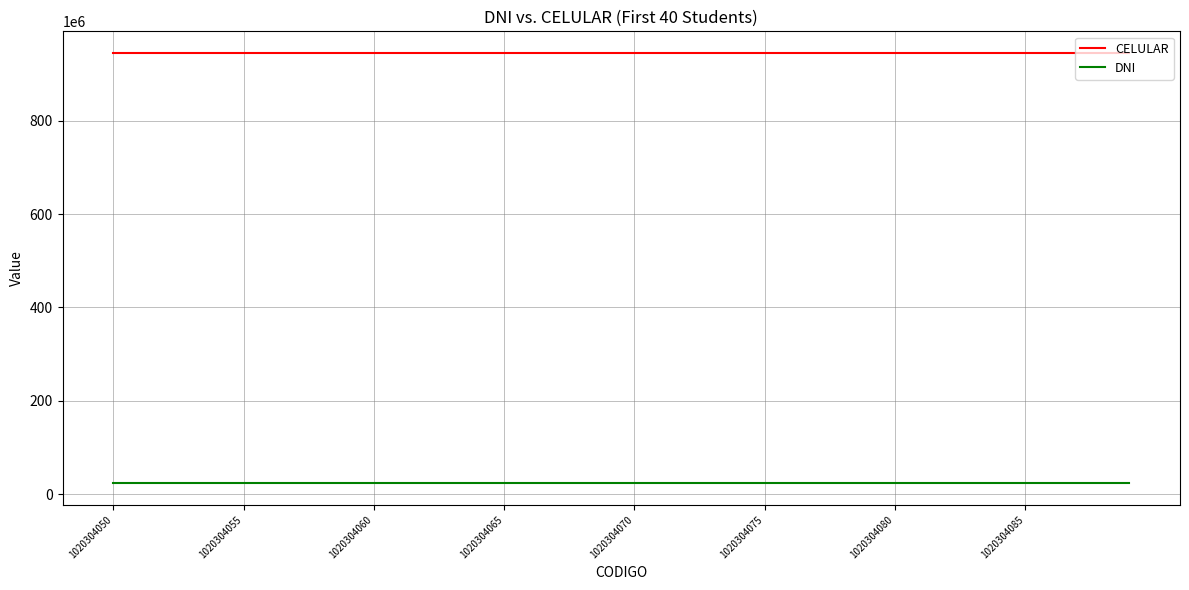

List the series in order of their overall mean, highest first.

CELULAR, DNI